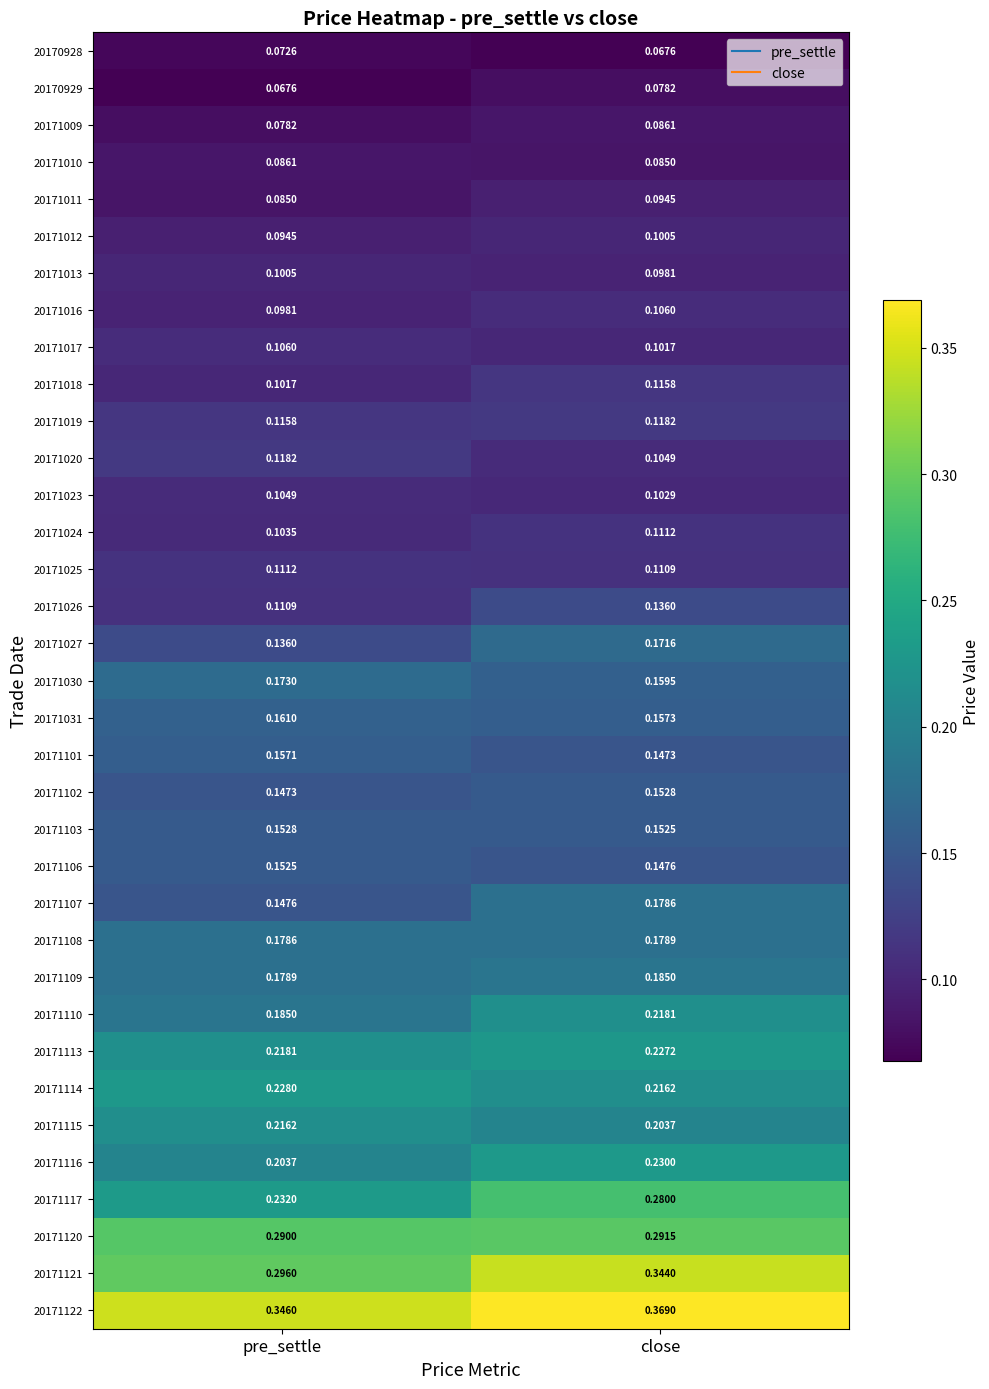

At which label does 20171027 reach its peak?

close